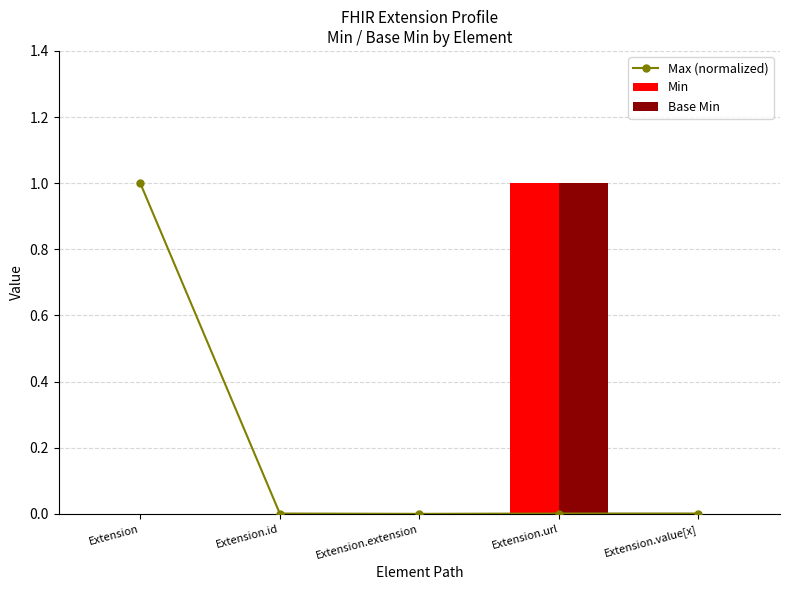

What are all the series names shown in the legend?

Max (normalized), Min, Base Min